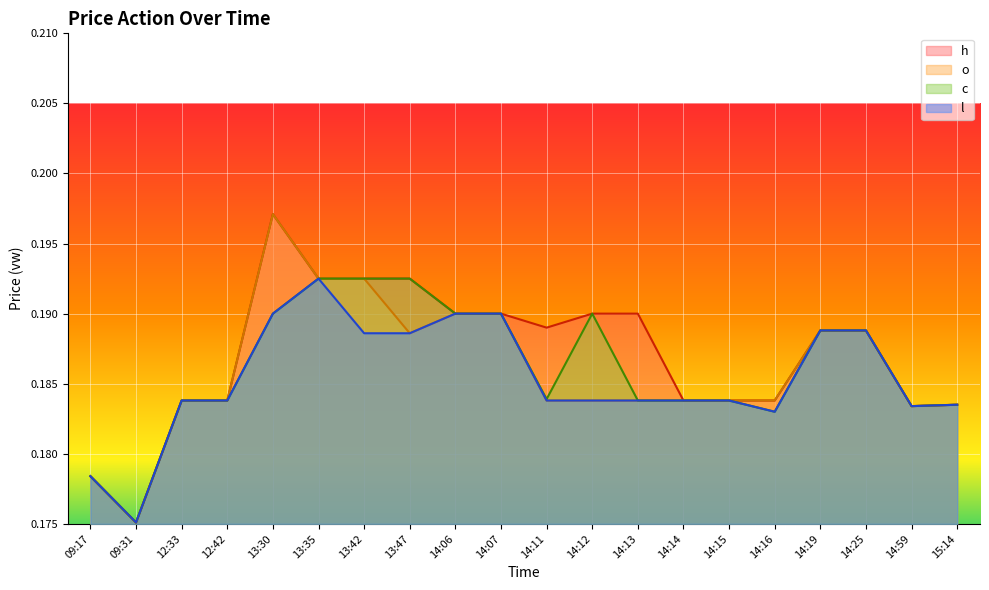

What is the average value of the l series?

0.2